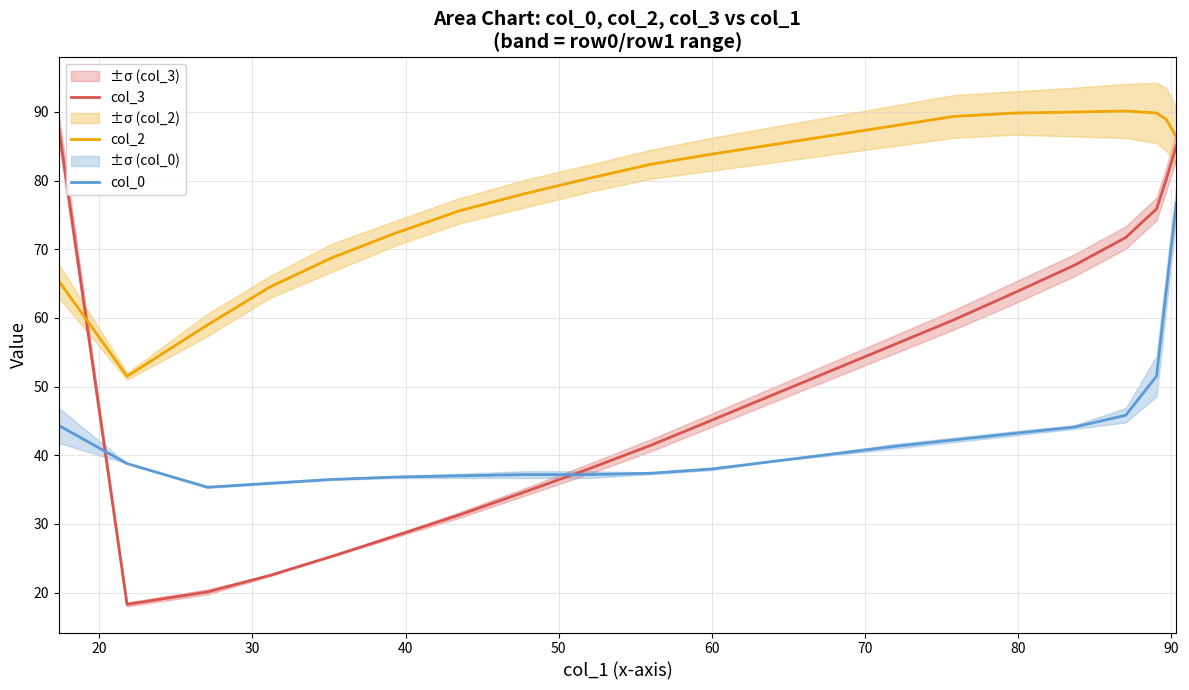

Reading left to right, transcribe all the data shown in this chart.

col_3: 87.7	18.3	20.1	22.5	25.3	28.2	31.3	34.6	38.0	41.5	45.1	48.7	52.4	56.1	59.7	63.6	67.7	71.7	75.9	80.2	85.1
col_2: 65.4	51.5	59.0	64.5	68.7	72.3	75.6	78.1	80.3	82.4	83.9	85.2	86.6	88.0	89.3	89.8	90.0	90.1	89.8	88.9	86.4
col_0: 44.3	38.8	35.3	35.9	36.5	36.8	37.0	37.2	37.2	37.4	38.0	39.1	40.2	41.3	42.2	43.2	44.1	45.8	51.5	64.1	76.8